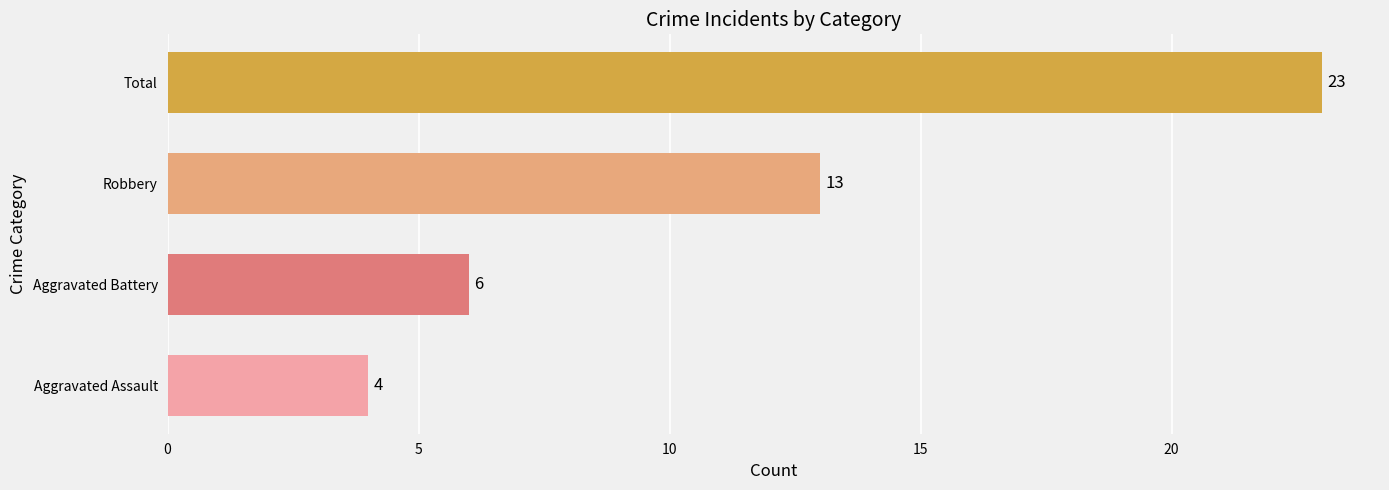

Is it true that the value at Aggravated Battery is 6?

True